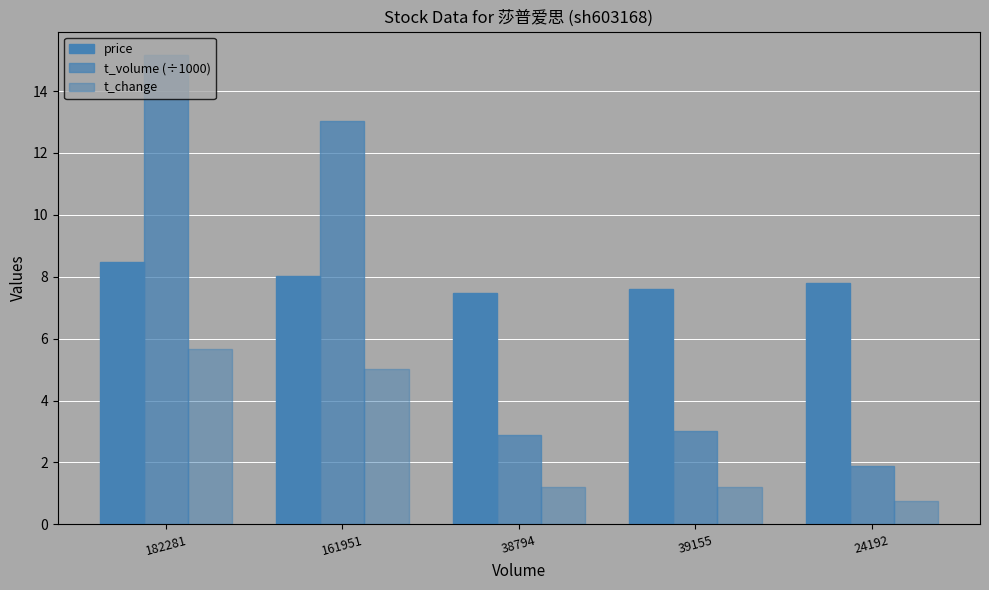

Which category has the lowest value across all series?

24192